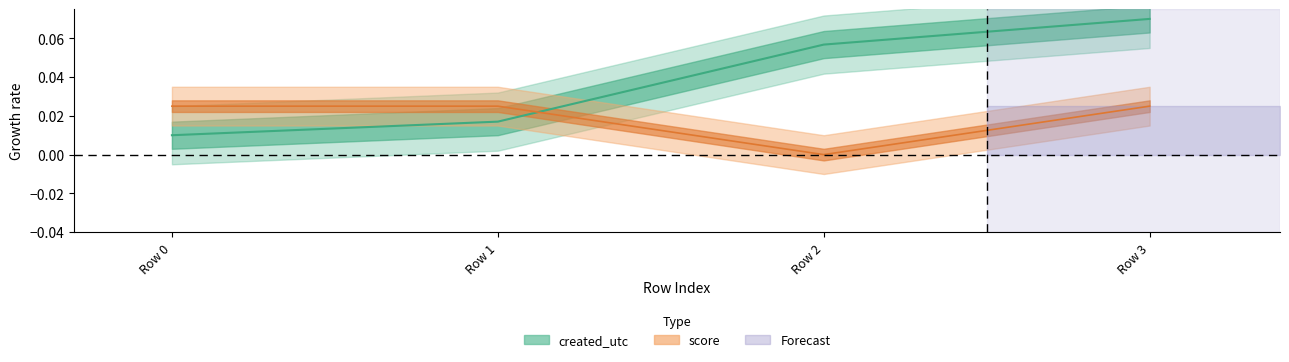

Does the chart have visible grid lines?

No